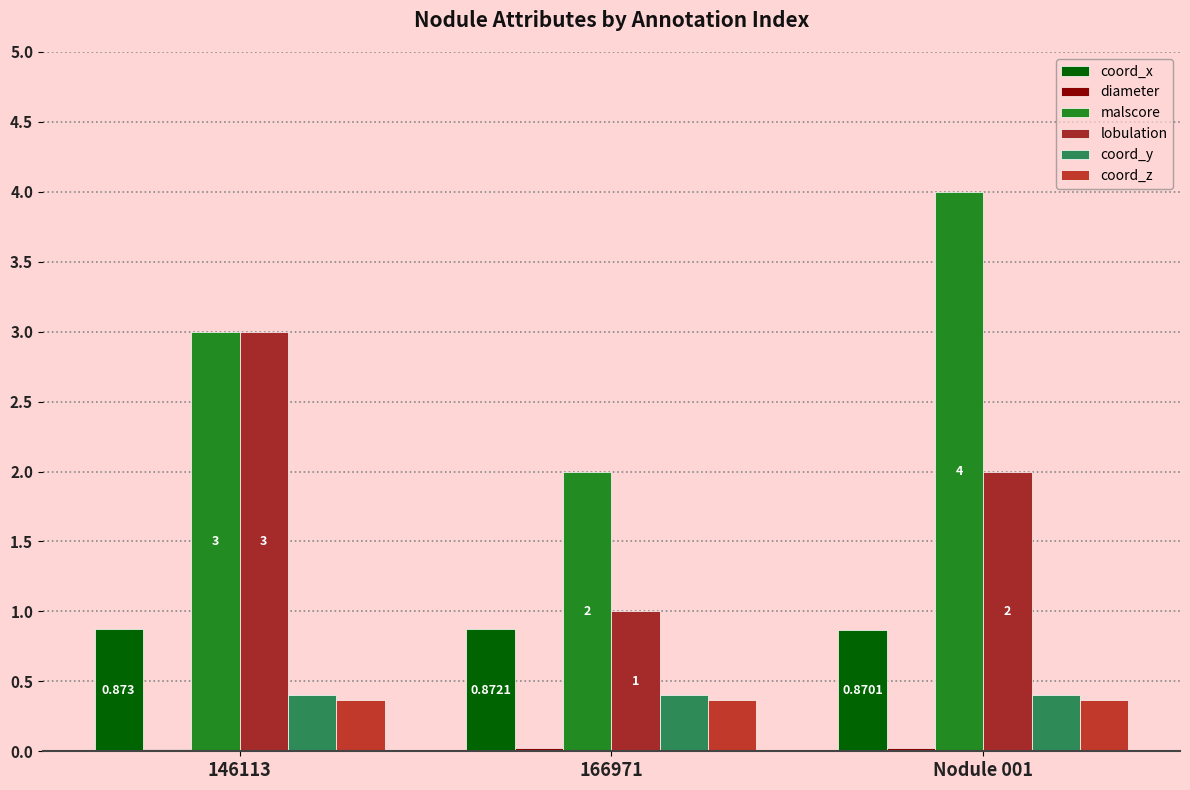

Does the chart contain stacked bars?

No